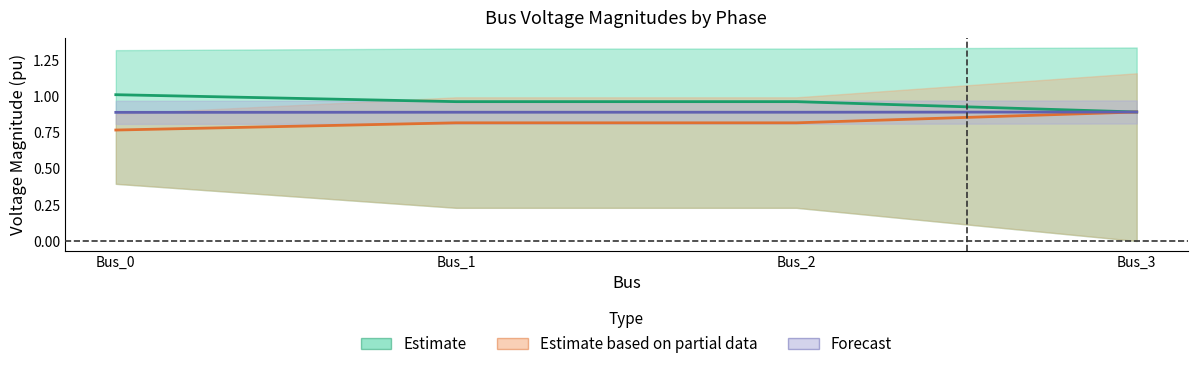

What is the sum of all pf_vm_a_pu values?

3.8